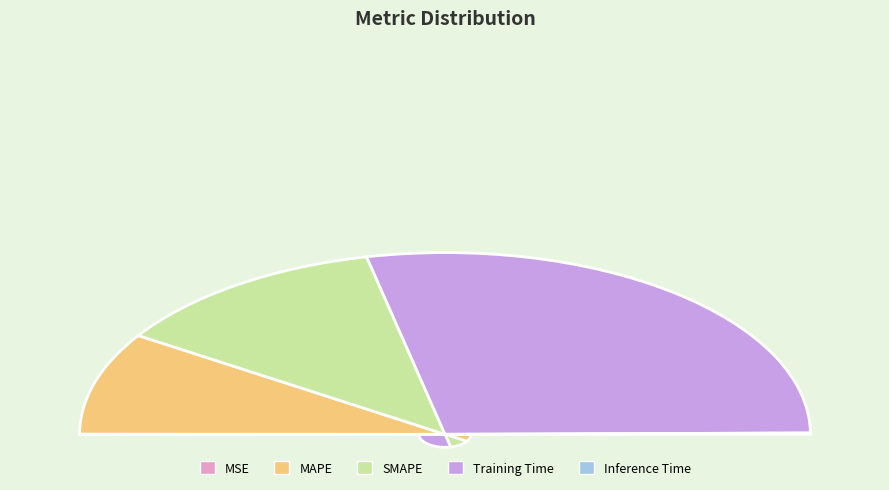

To the nearest percent, what is the difference between the largest and smallest slice percentages?

57%